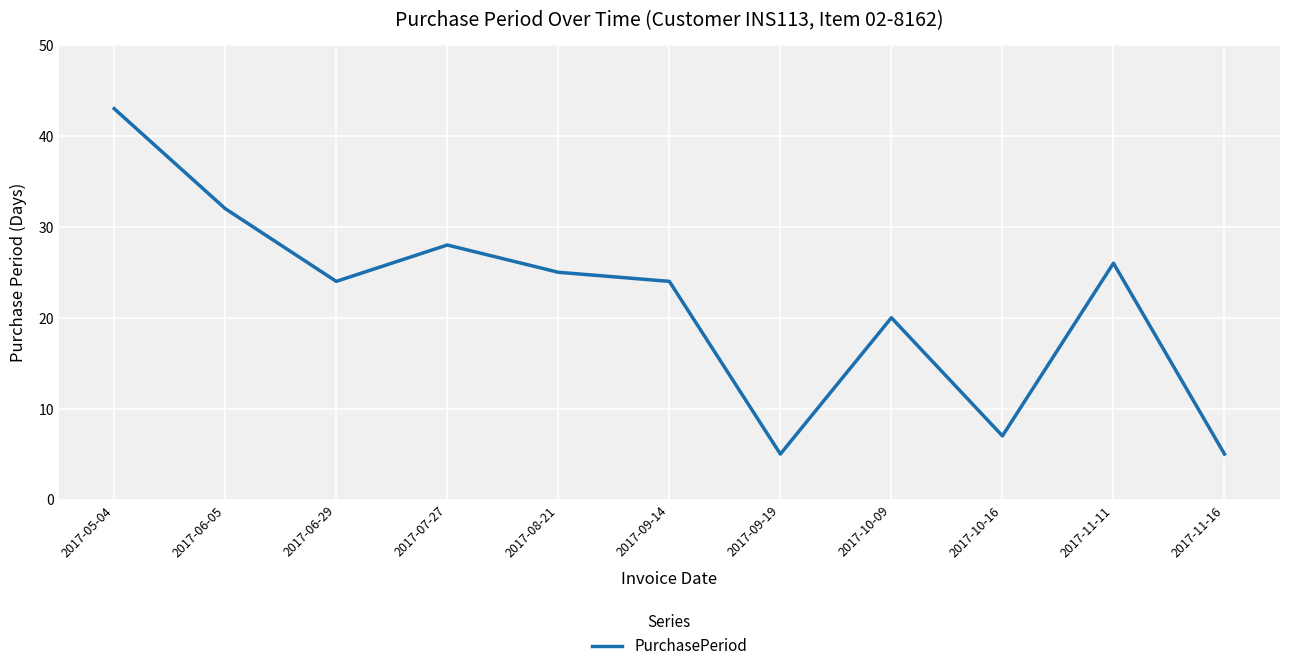

The value at 2017-06-05 is 32. True or false?

True